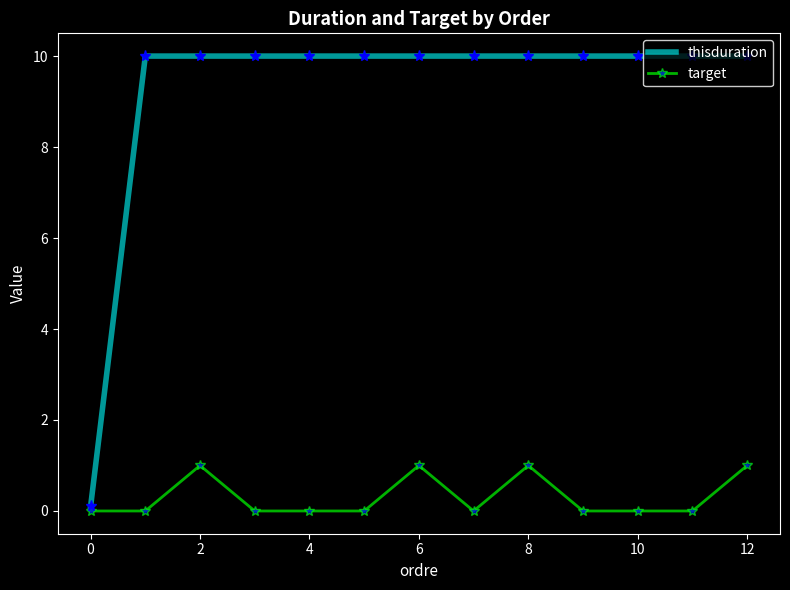

Which series has the largest total across all categories?

thisduration